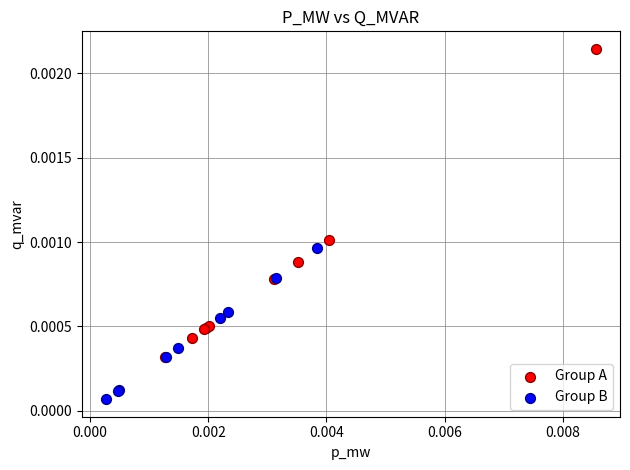

Which series contains the highest Y value?

Group A